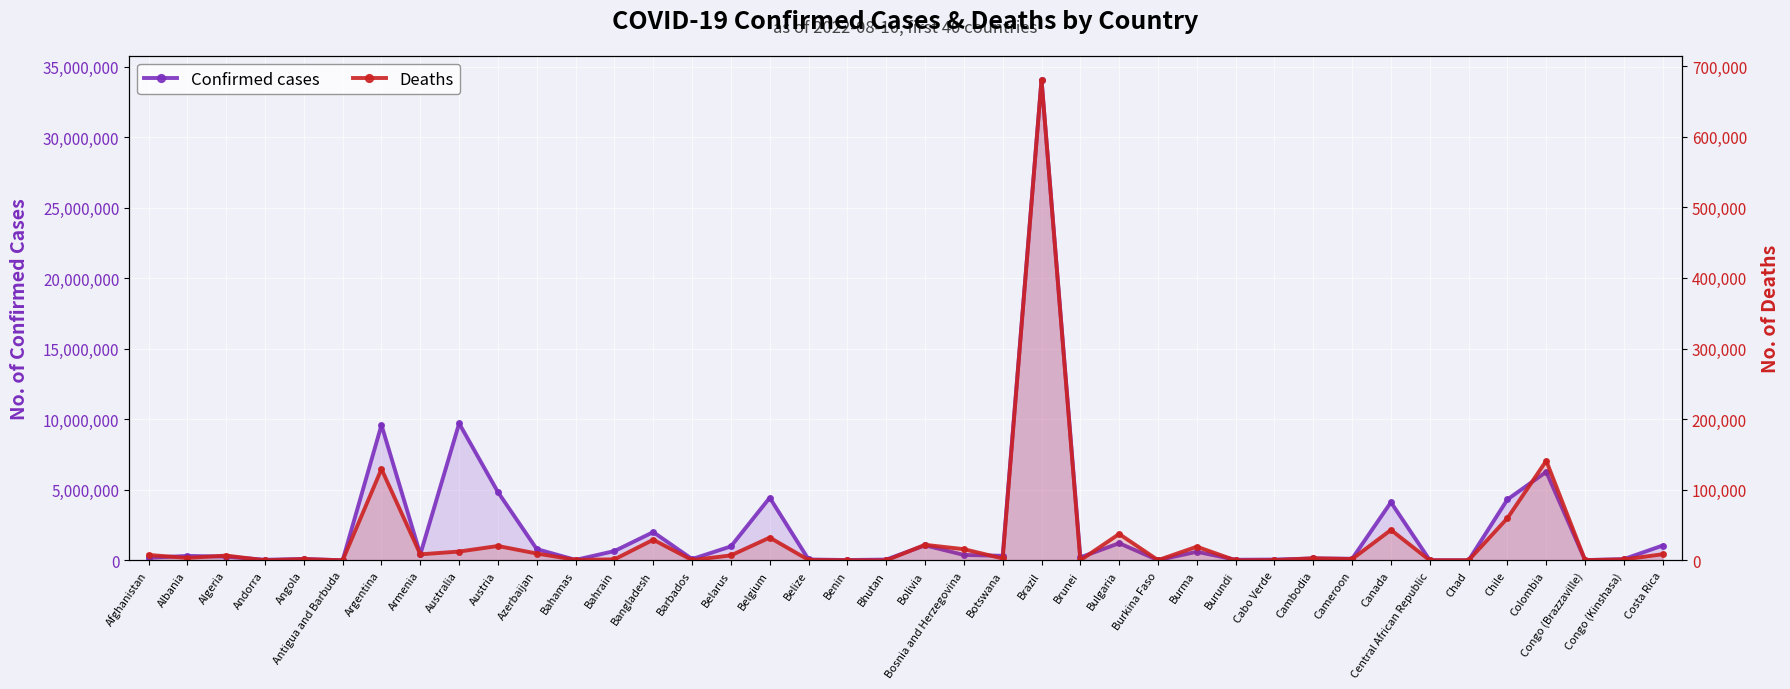

True or false: Confirmed cases has a value of 34066000 at Brazil.

True